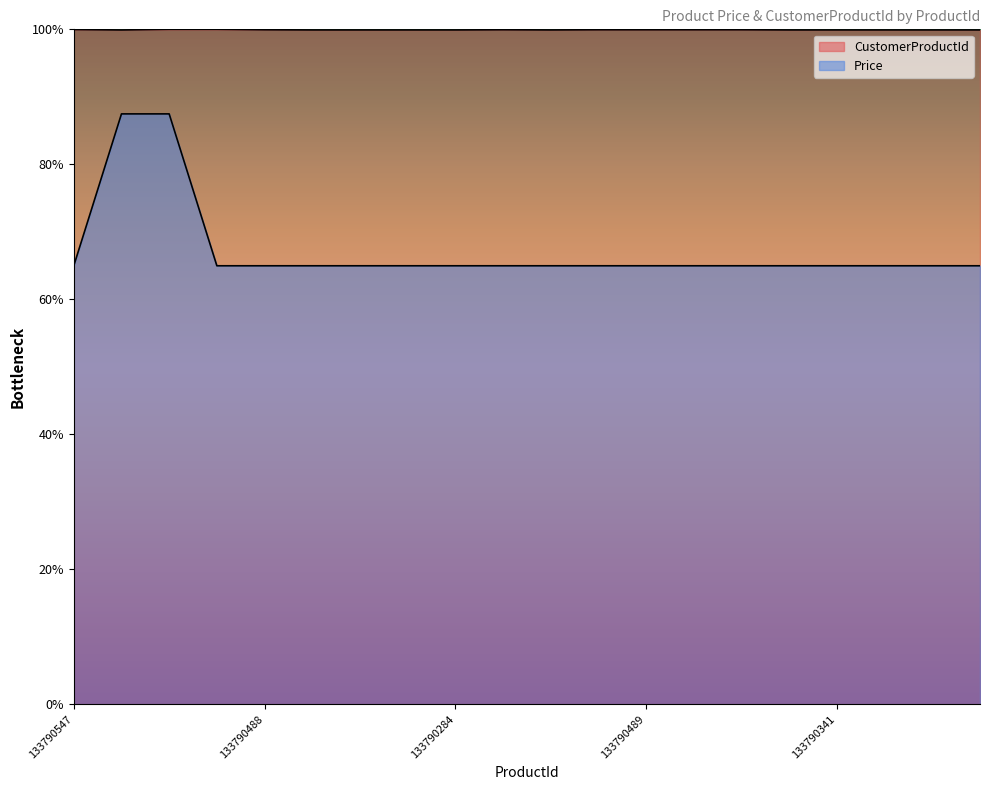

Read the CustomerProductId value at 133790150.

99.9